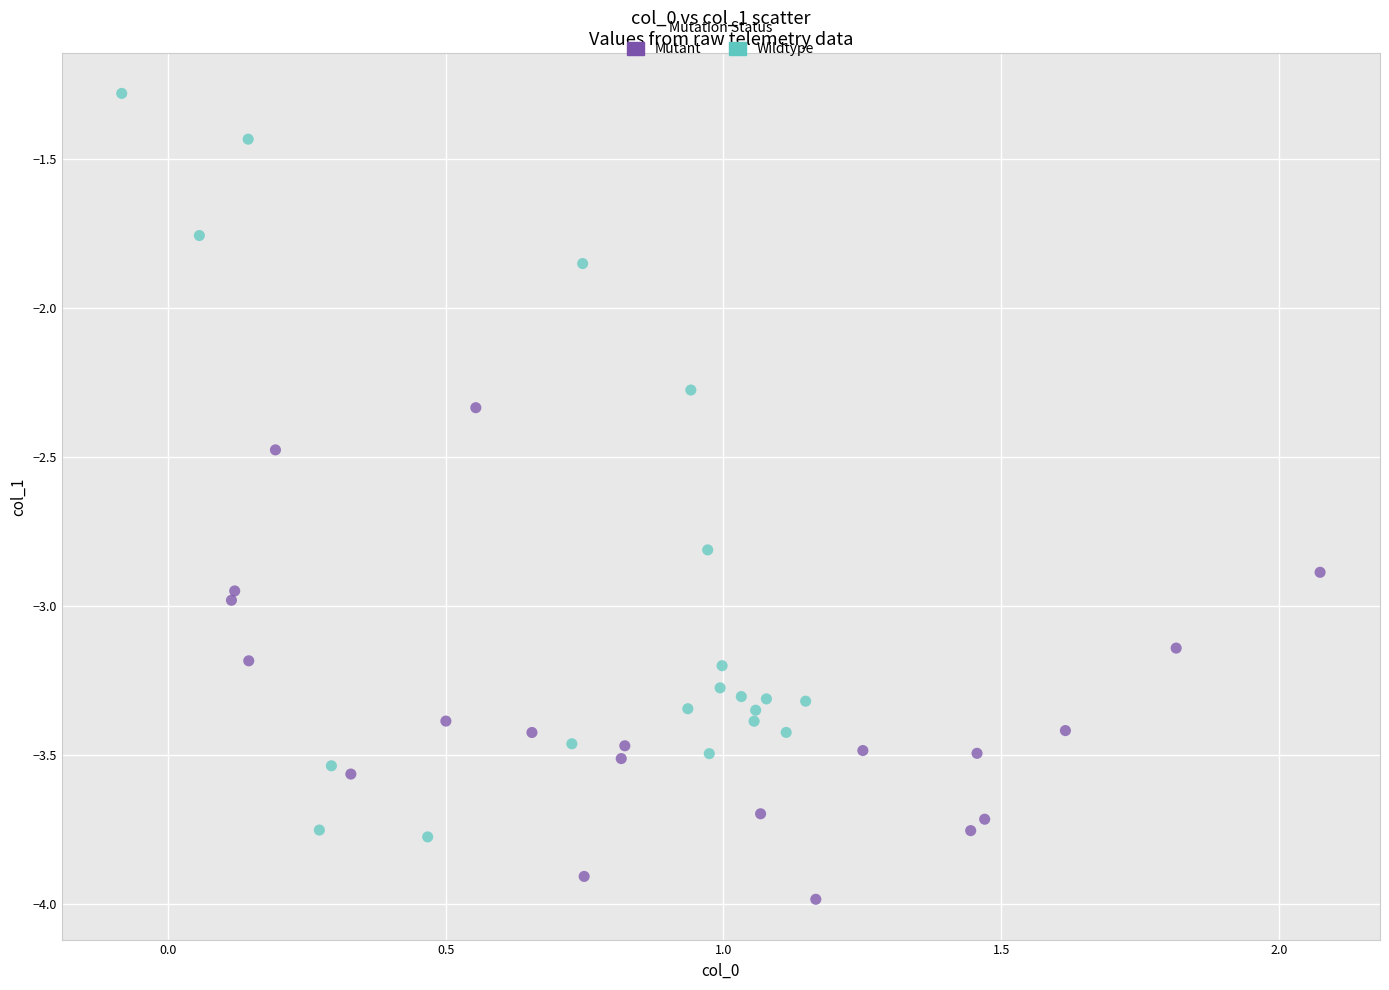

Which series contains the highest Y value?

Wildtype